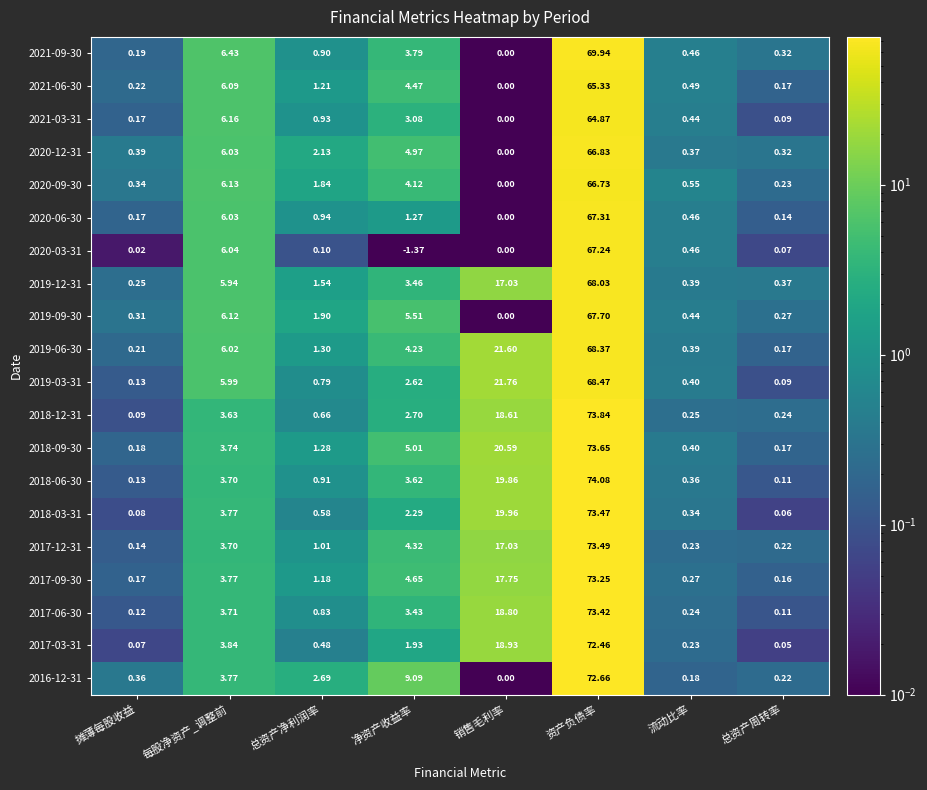

At which label does 2017-03-31 reach its minimum?

总资产周转率